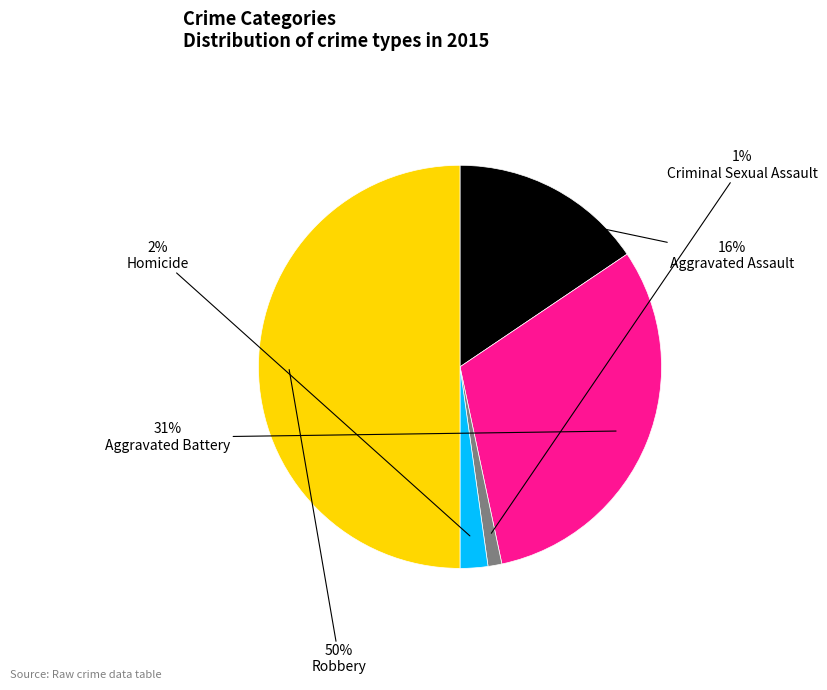

How many slices are in this pie chart?

5